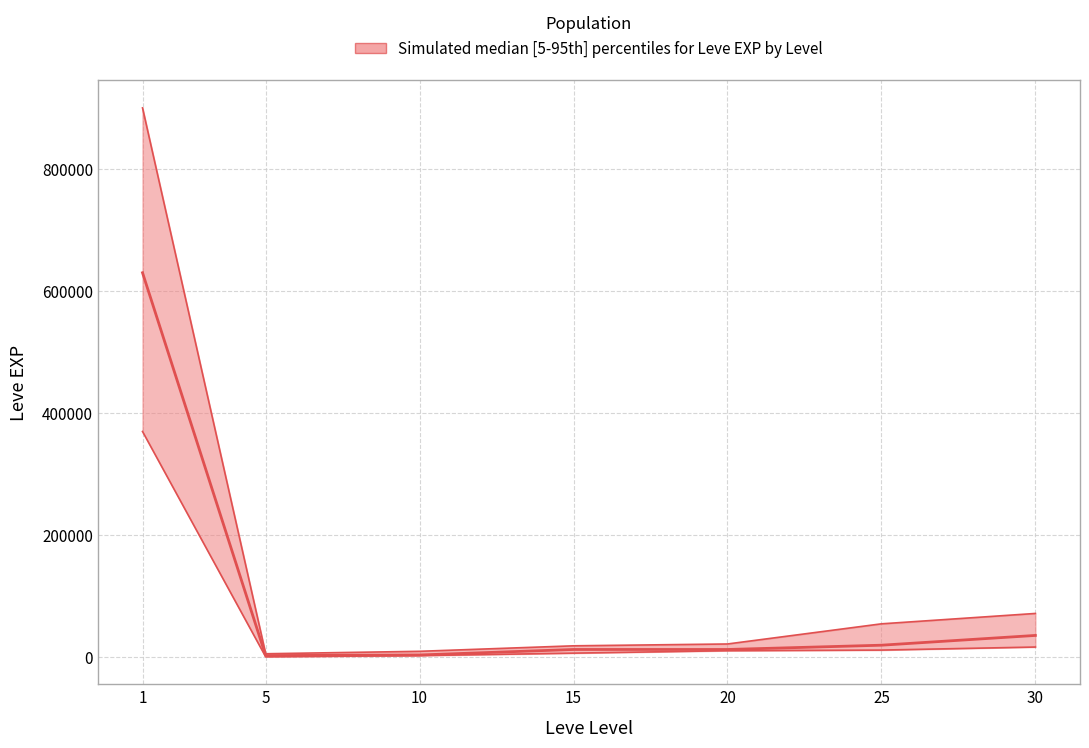

How many data points does each series have?

7